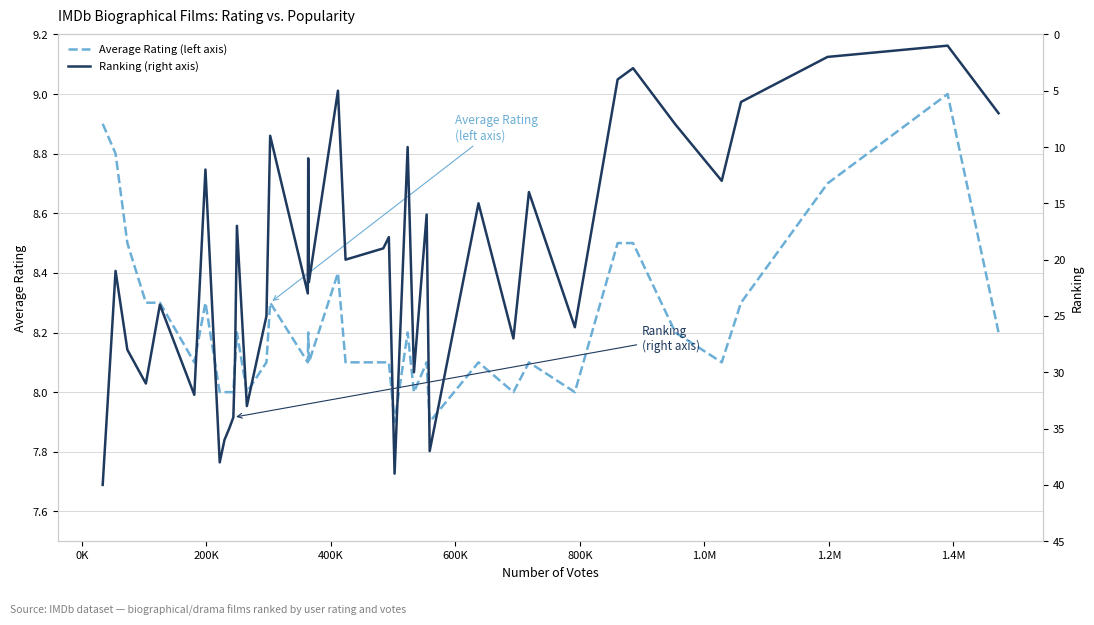

What is the minimum value for Average Rating (left axis)?

7.9